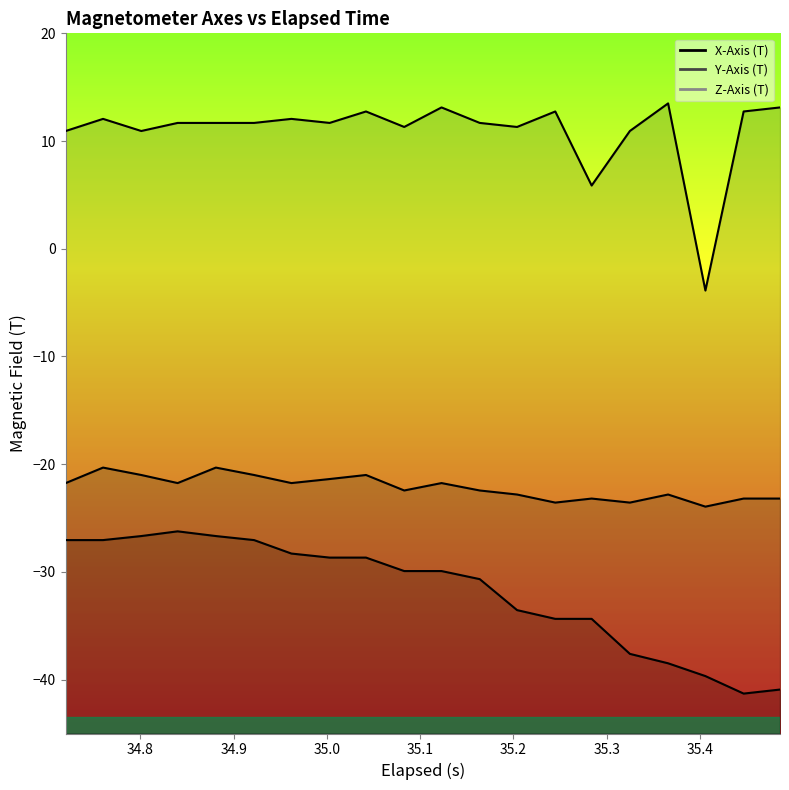

True or false: Z-Axis (T) and Y-Axis (T) cross at least once.

False